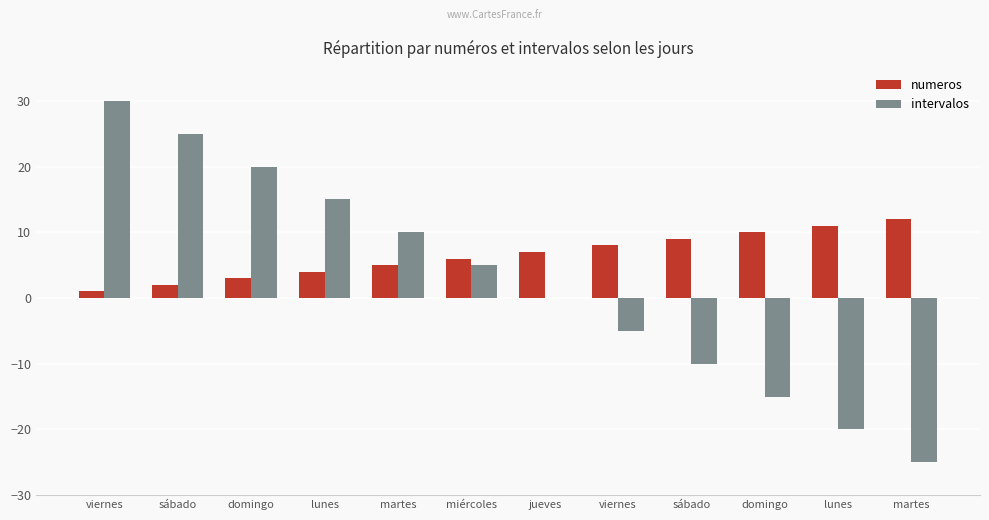

Between lunes and domingo, which is larger?

domingo